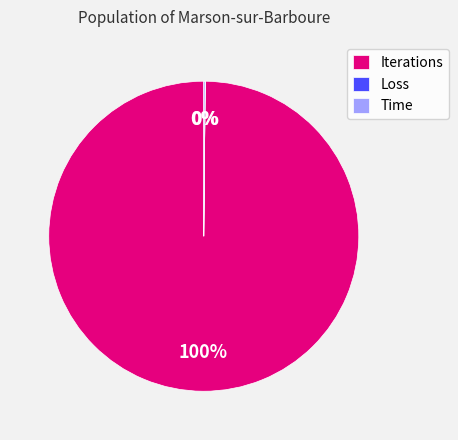

The Iterations slice represents 100% of the pie. True or false?

True